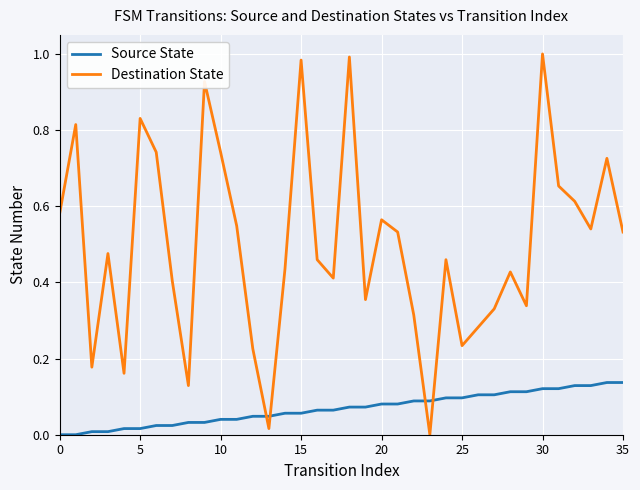

List the series in order of their overall mean, highest first.

Destination State, Source State